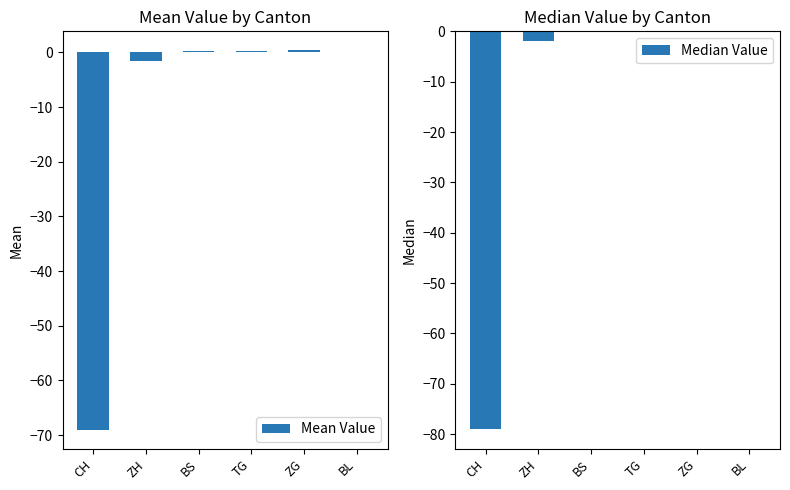

What is the smallest value displayed?

-79.0